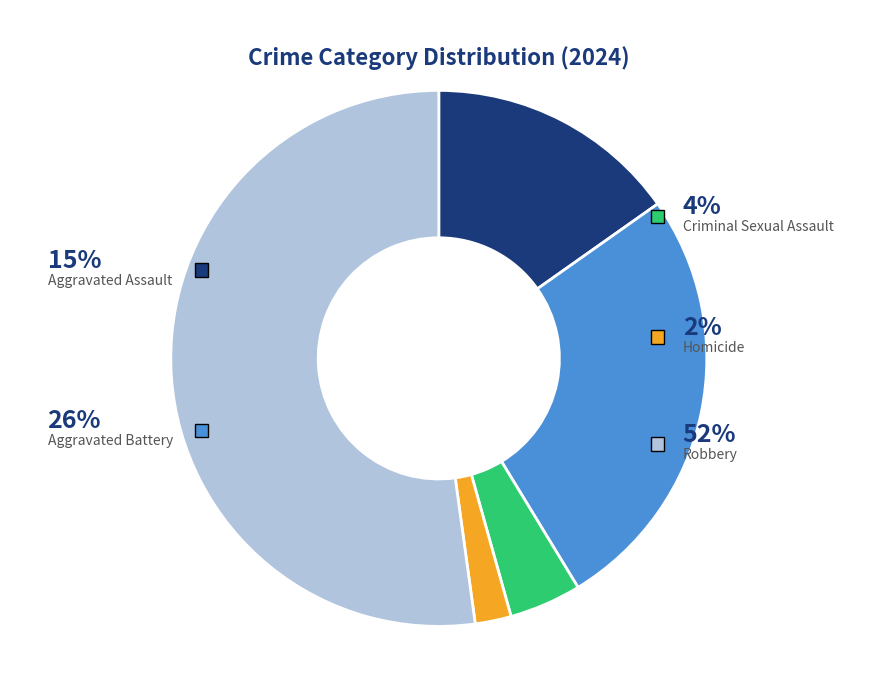

Count the number of slices in the pie.

5